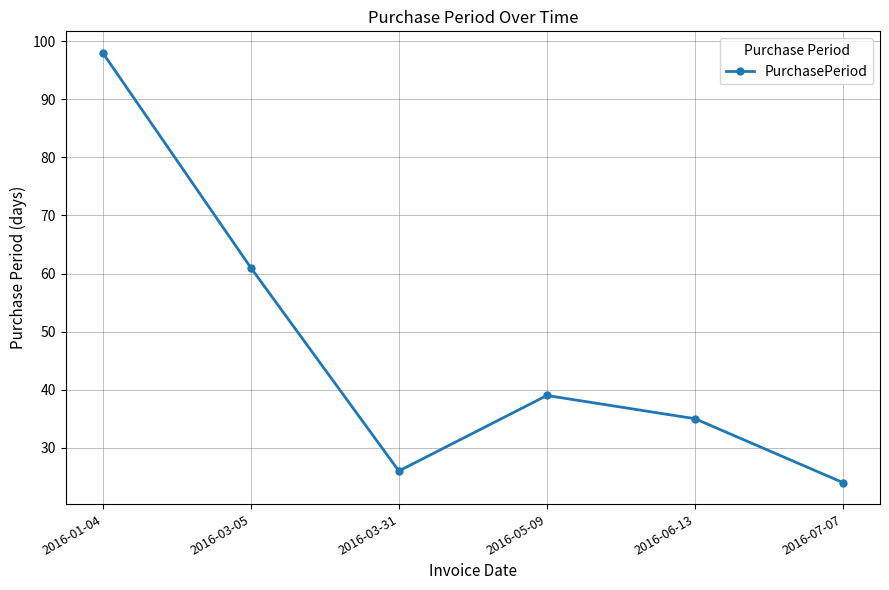

What is the average value?

47